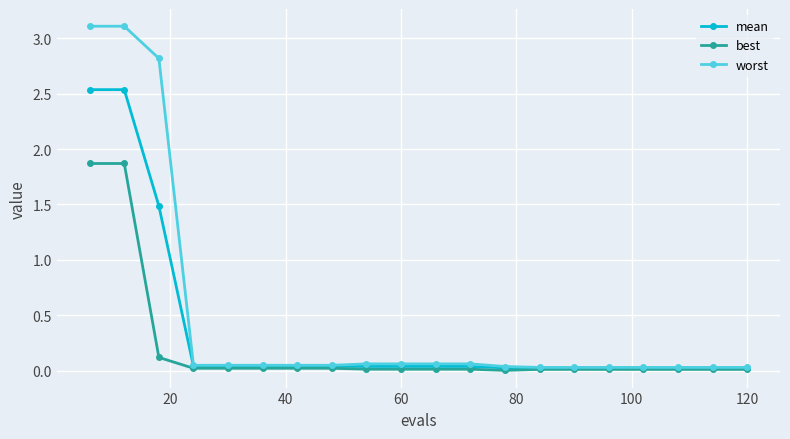

Which series has the widest spread of values?

worst